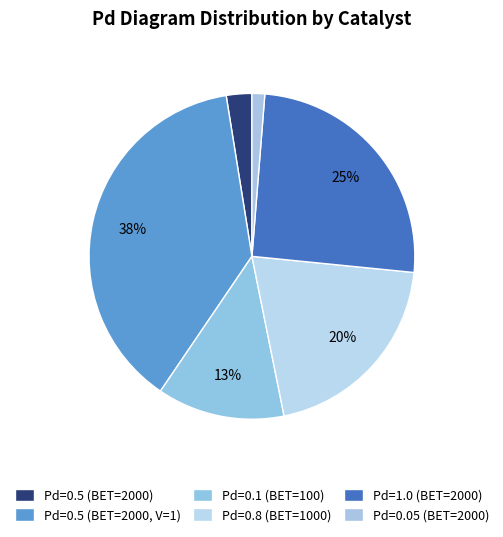

Which slice is the largest?

Pd=0.5 (BET=2000, V=1)